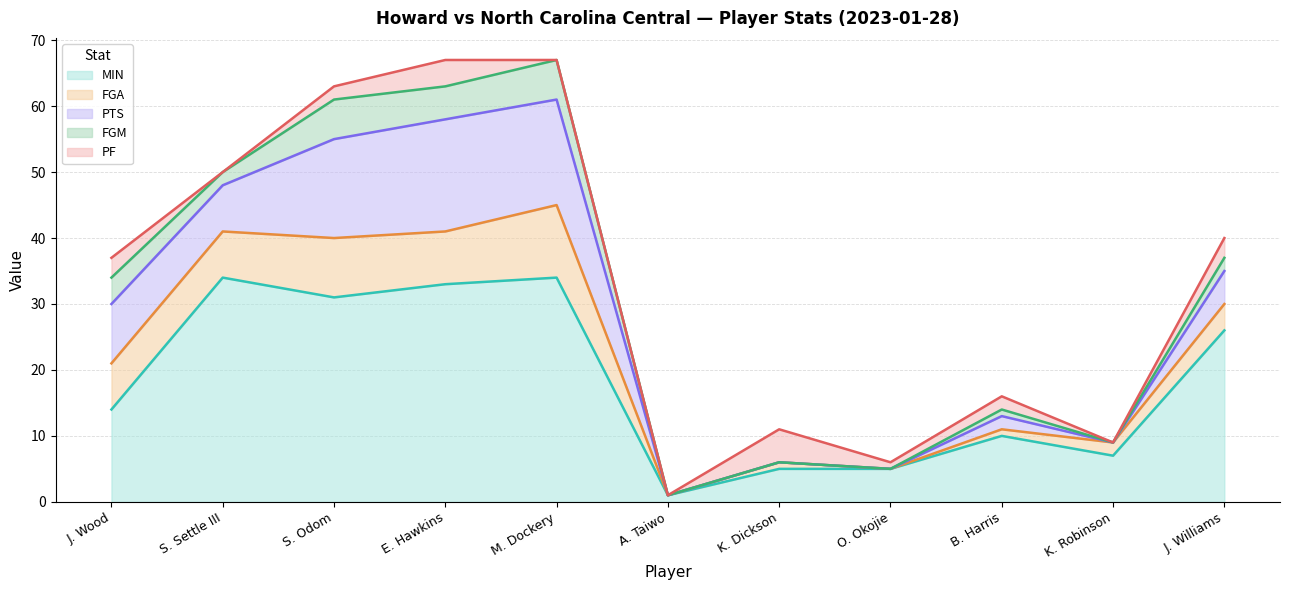

How many lines are shown in the chart?

5